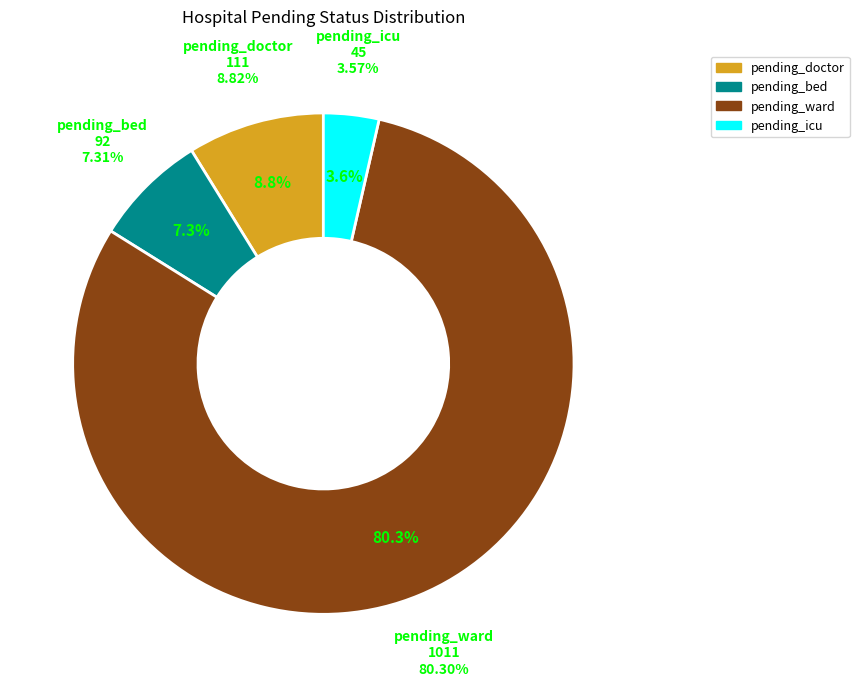

What is the largest slice in the pie chart?

false